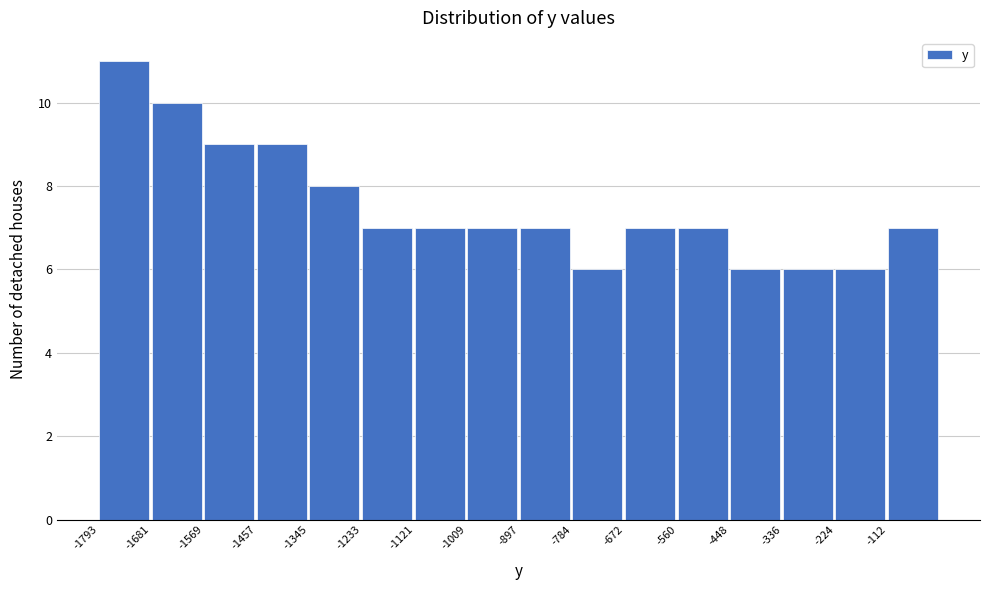

How tall is the bar that spans -1800 to -1680 on the x-axis? Neither the bar edges nor the heights are printed on the chart, so give them approximately, as read against the axes.

11